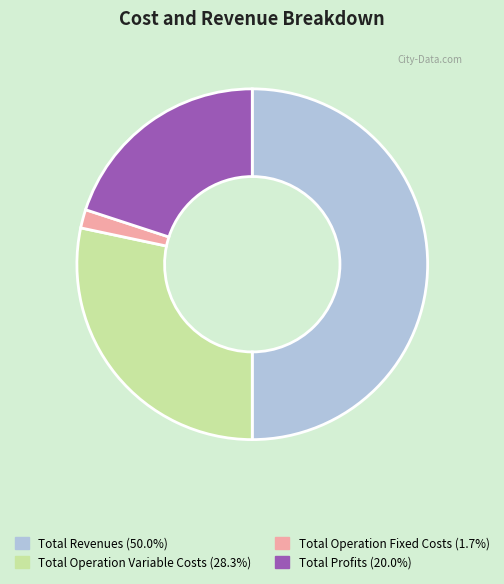

How many slices are in this pie chart?

4